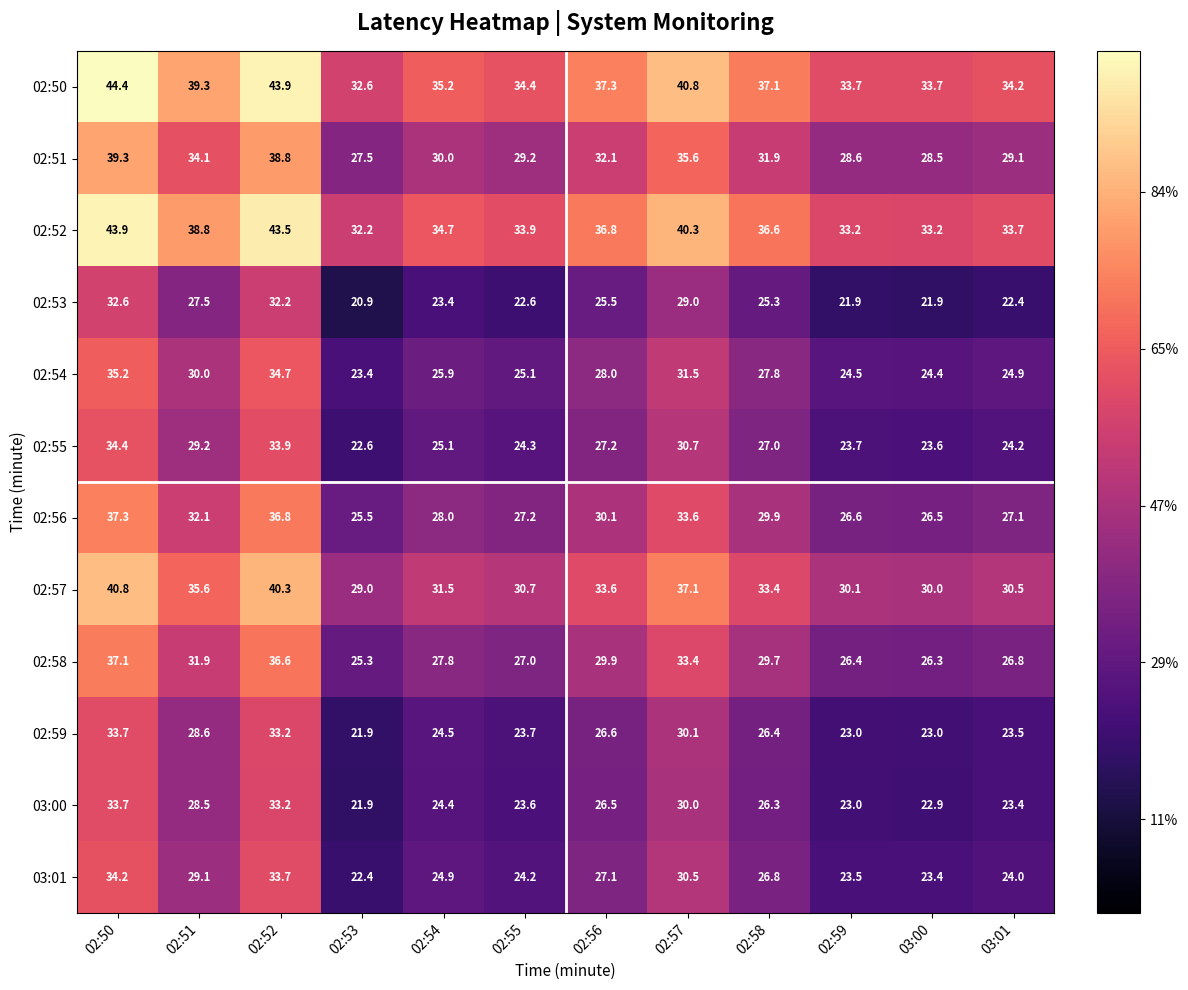

True or false: 02:56 has a value of 26.6 at 02:59.

True